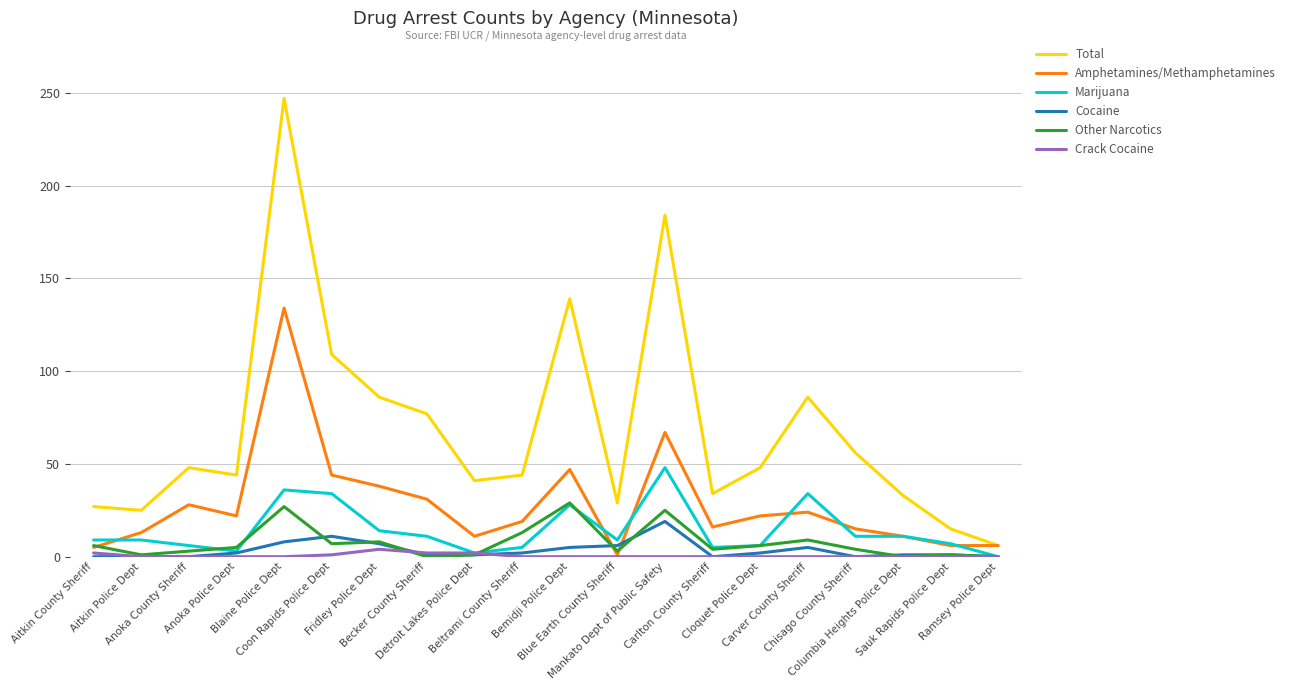

Is the value of Cocaine at Aitkin County Sheriff greater than the value of Total at Mankato Dept of Public Safety?

No